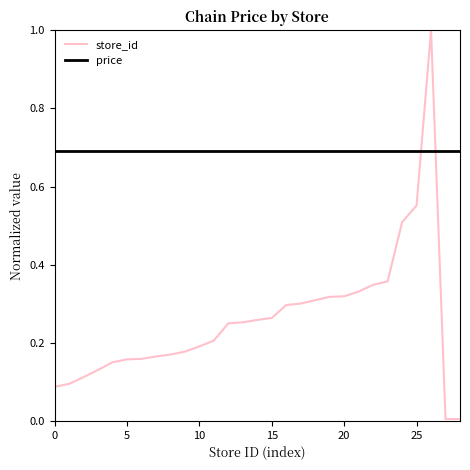

List the series in order of their peak value, lowest first.

price, store_id